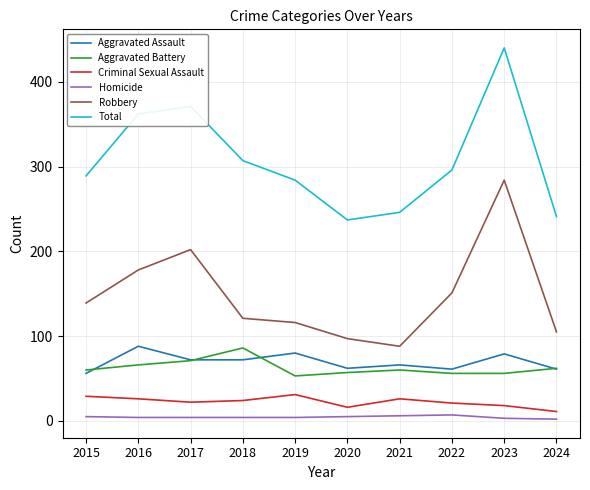

What is the highest value of the Homicide series?

7